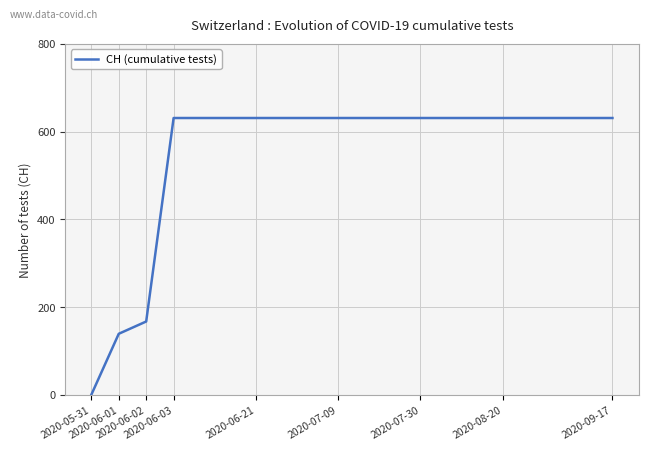

Does the chart have visible grid lines?

Yes